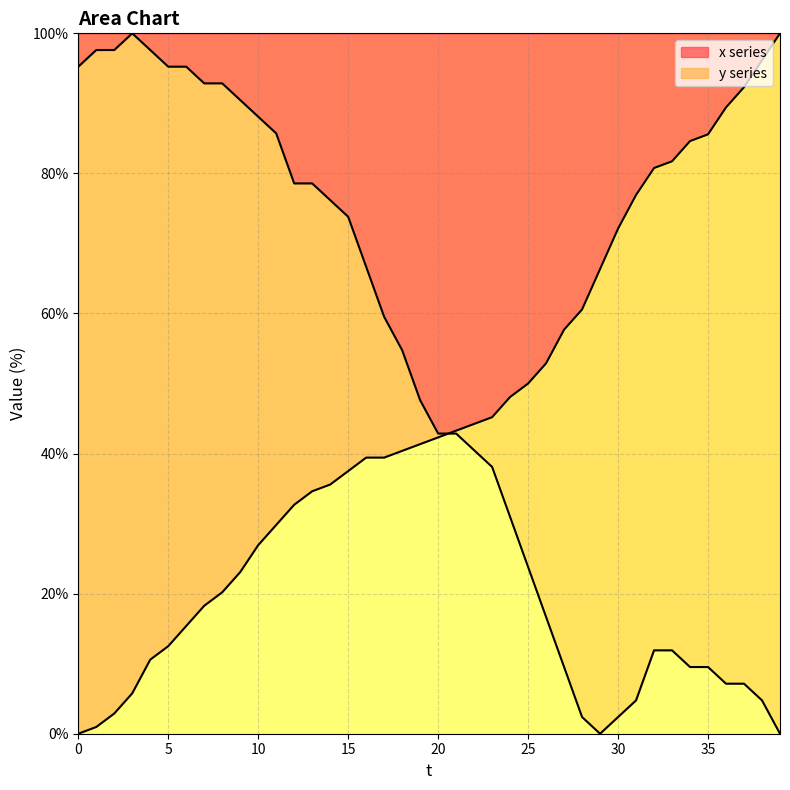

How many interior local valleys does the x series have?

1